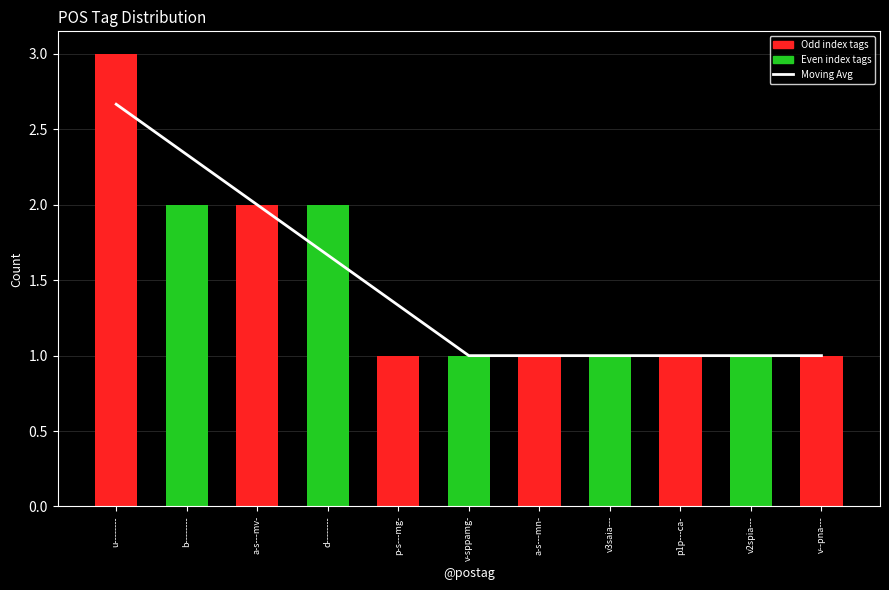

What is the sum of the Moving Avg values at a-s---mn- and v--pna---?

2.0